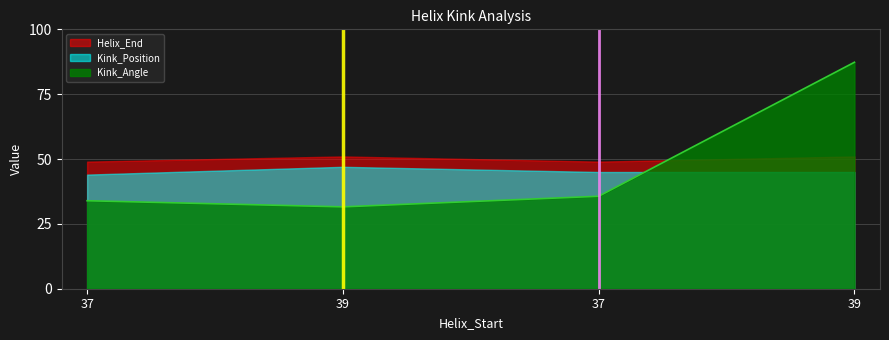

The Kink_Angle series shows 87.3 at 39. True or false?

True